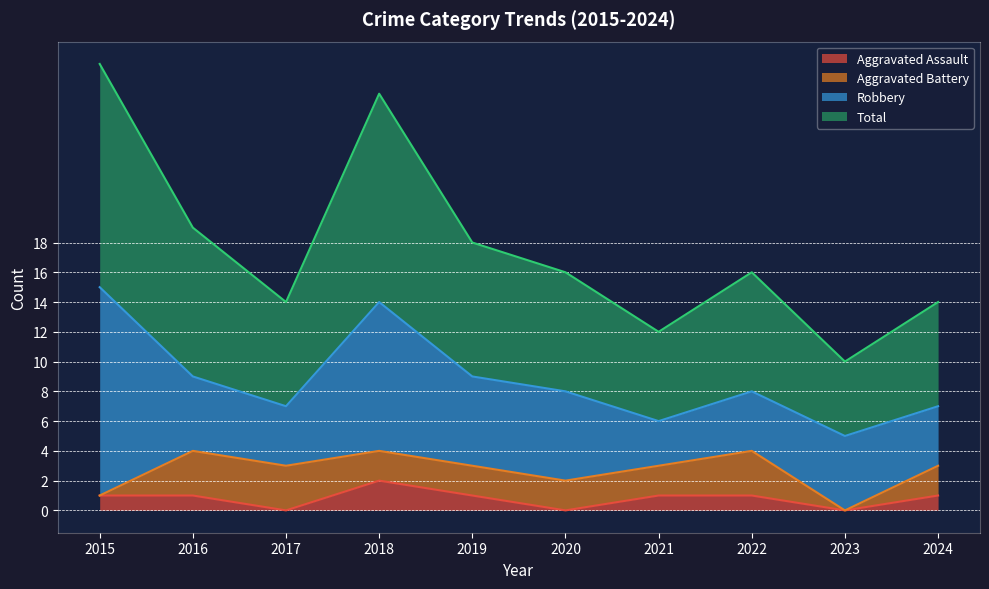

The value of Aggravated Assault at 2022 is 1. True or false?

True